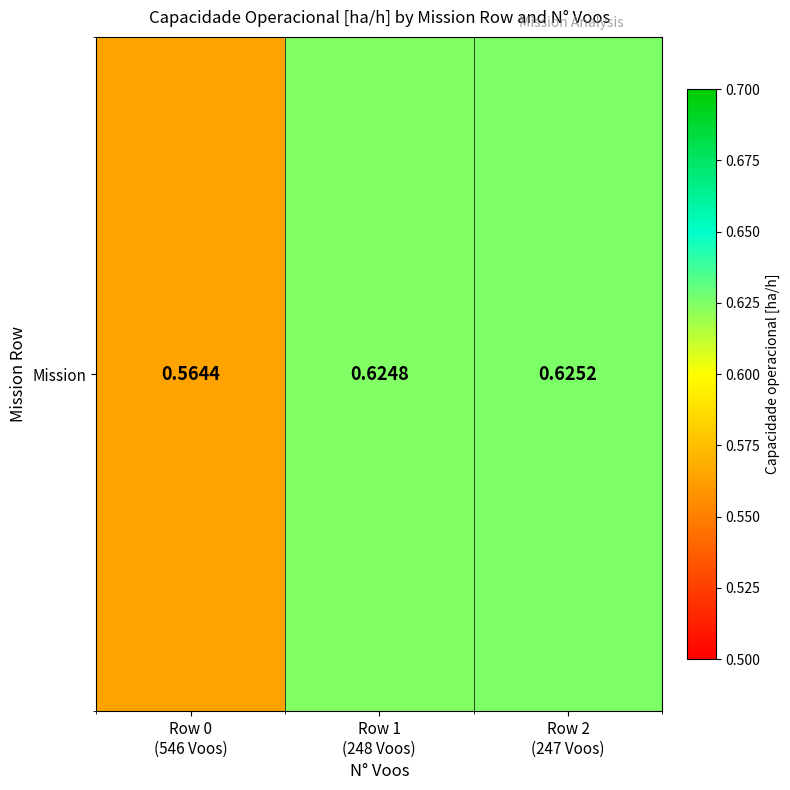

Which has a higher value, Row 1
(248 Voos) or Row 2
(247 Voos)?

Row 2
(247 Voos)